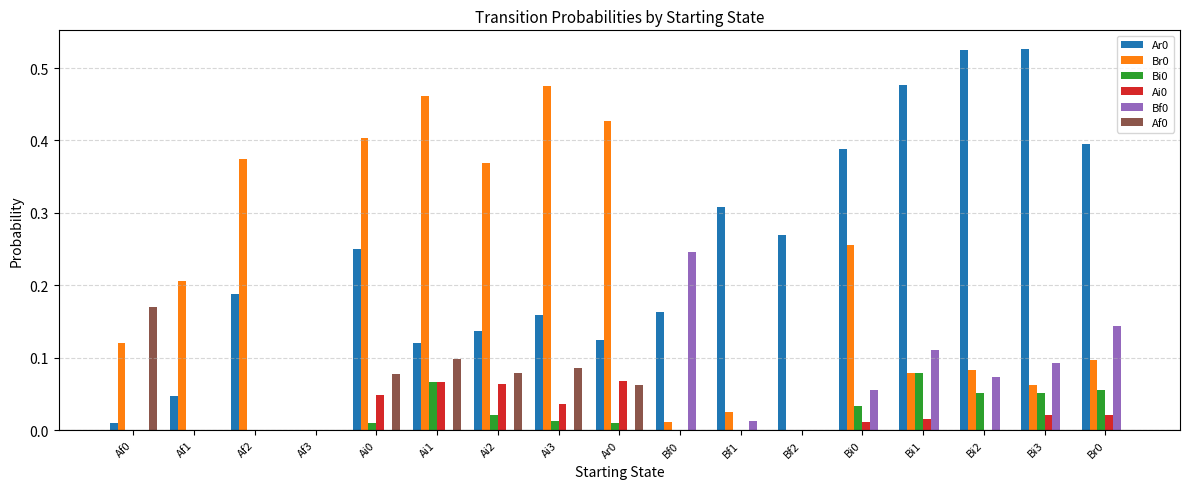

What is the total value across all series at Bi2?

0.7